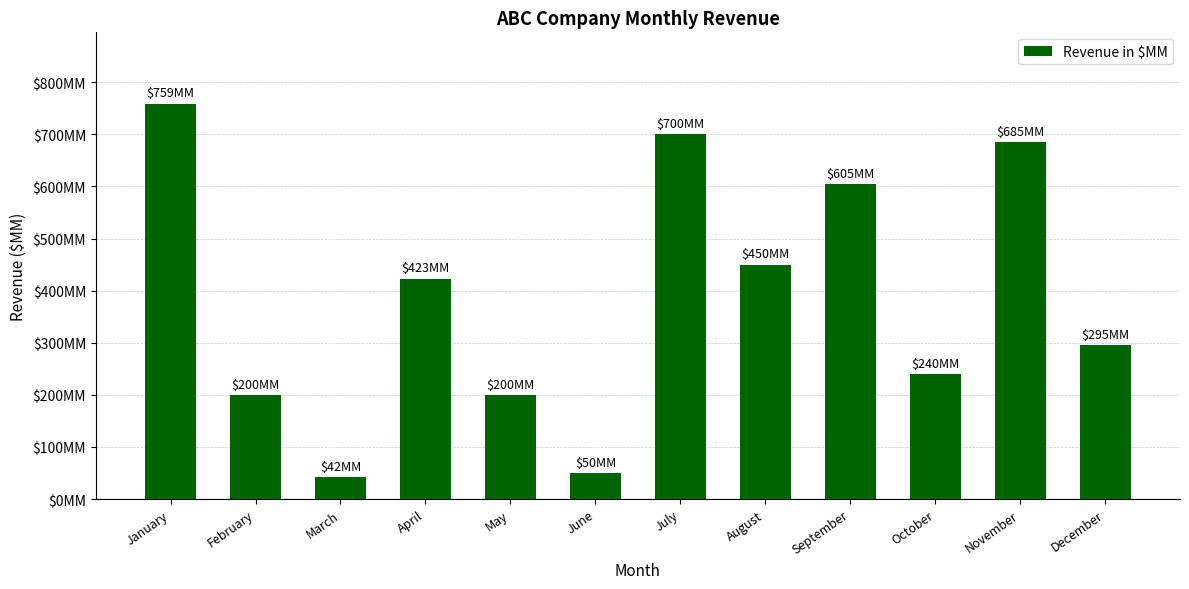

Rank the categories by value from lowest to highest.

March, June, February, May, October, December, April, August, September, November, July, January